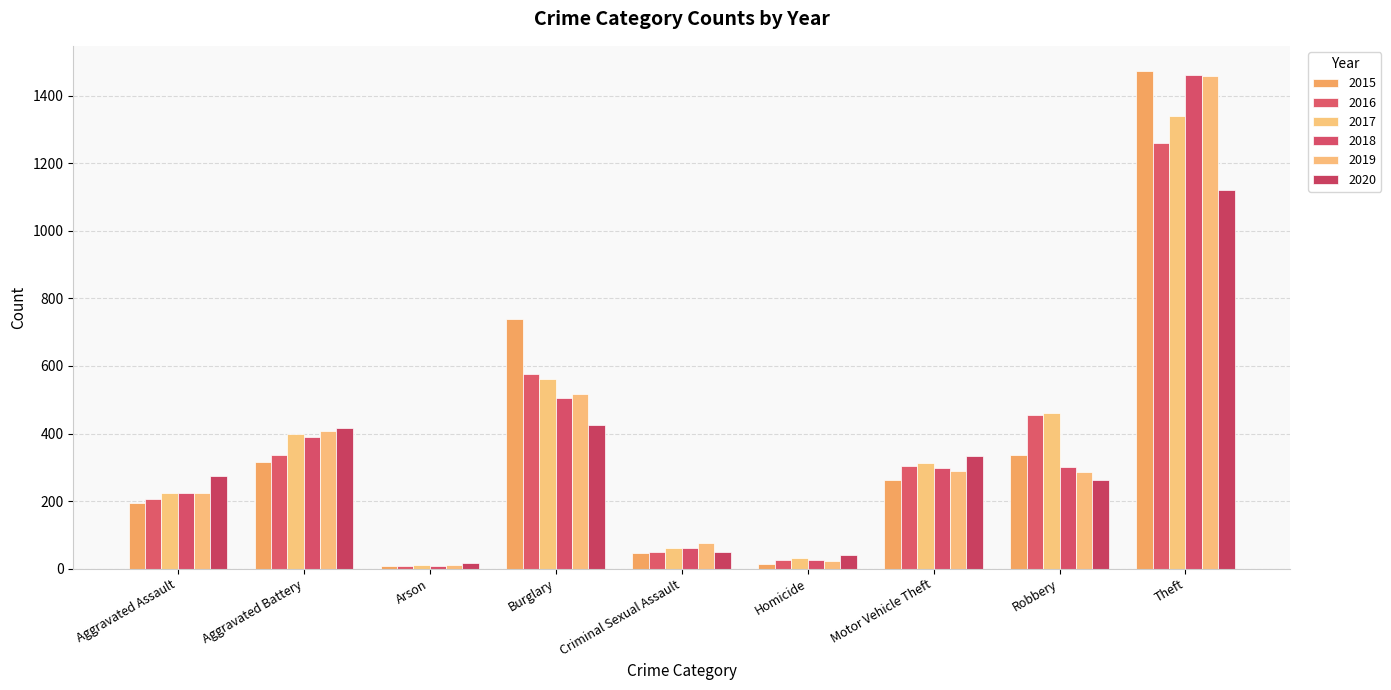

Is the value of 2020 at Criminal Sexual Assault greater than the value of 2018 at Robbery?

No